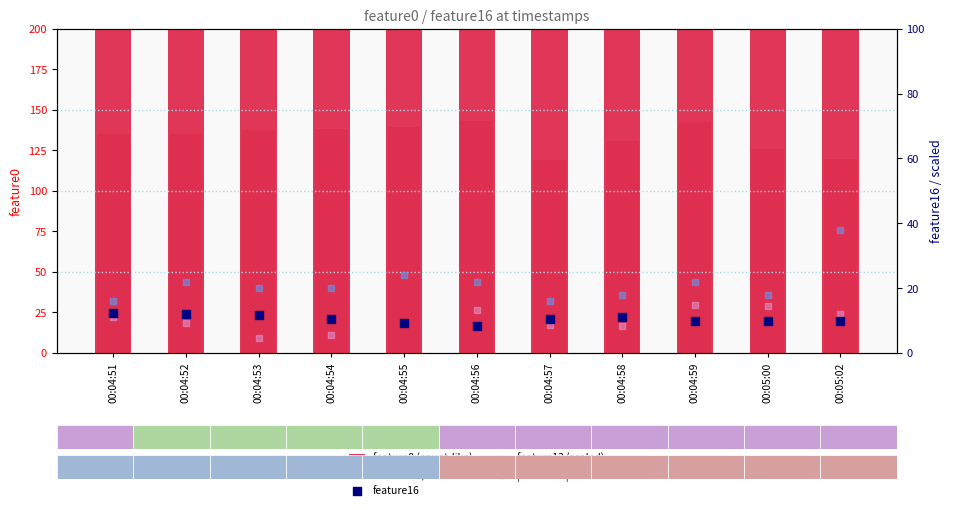

Which series has the largest total across all categories?

feature0 (count-like)